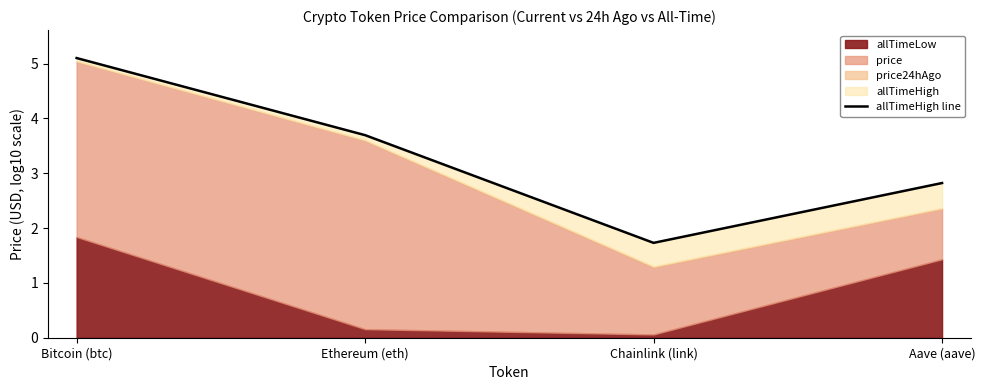

What is the maximum value shown in the chart?

5.1